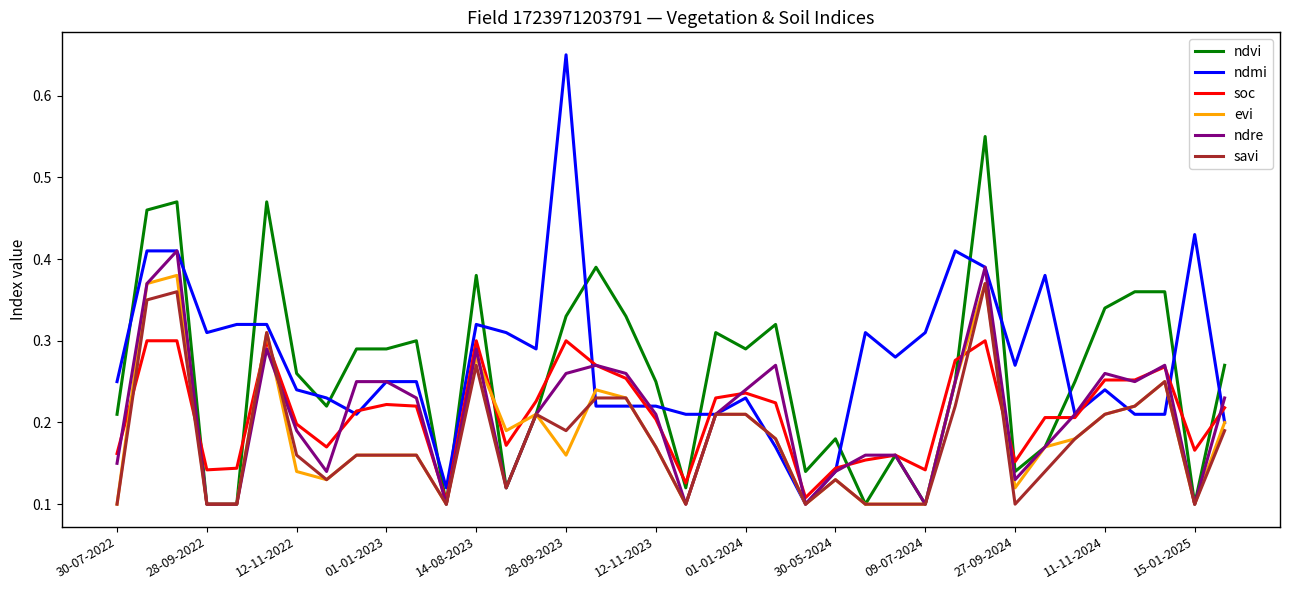

Which series has the largest range (max minus min)?

ndmi